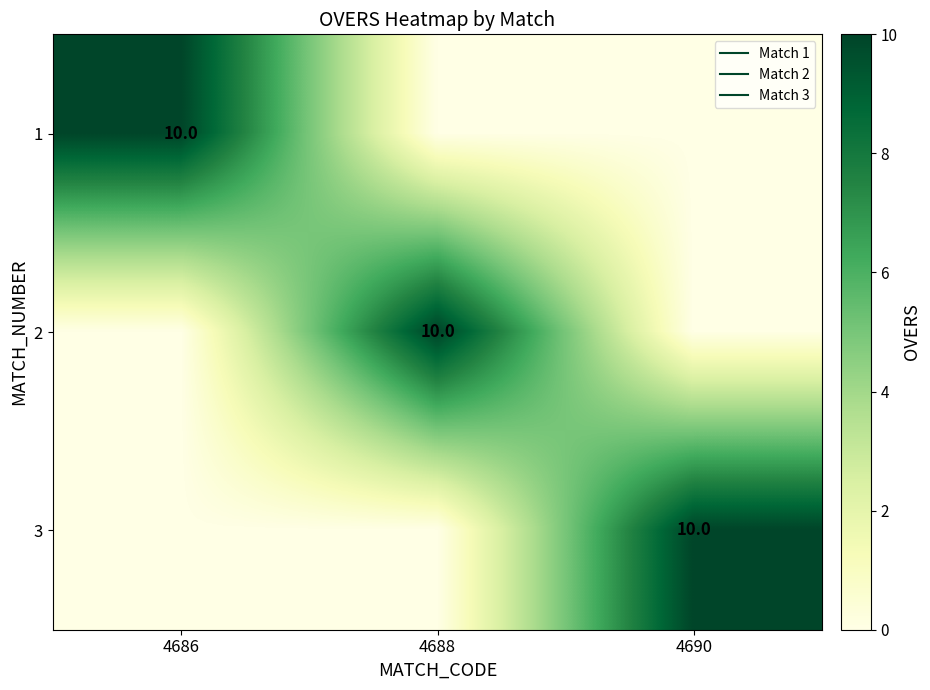

Is it true that 2 equals 0 at 4690?

True